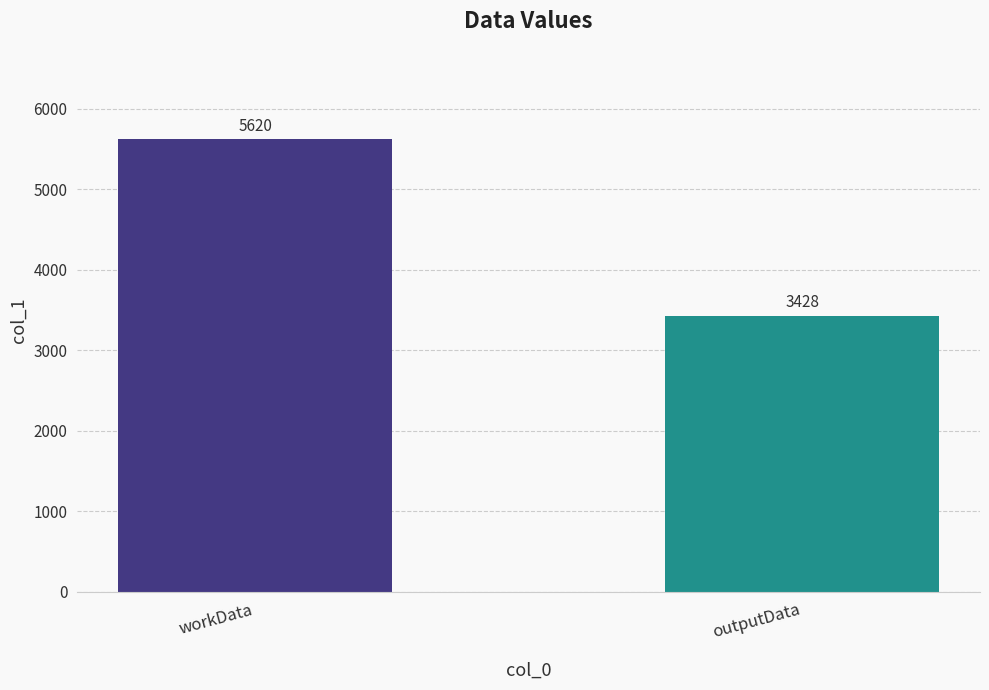

Which category has the lowest value across all series?

outputData